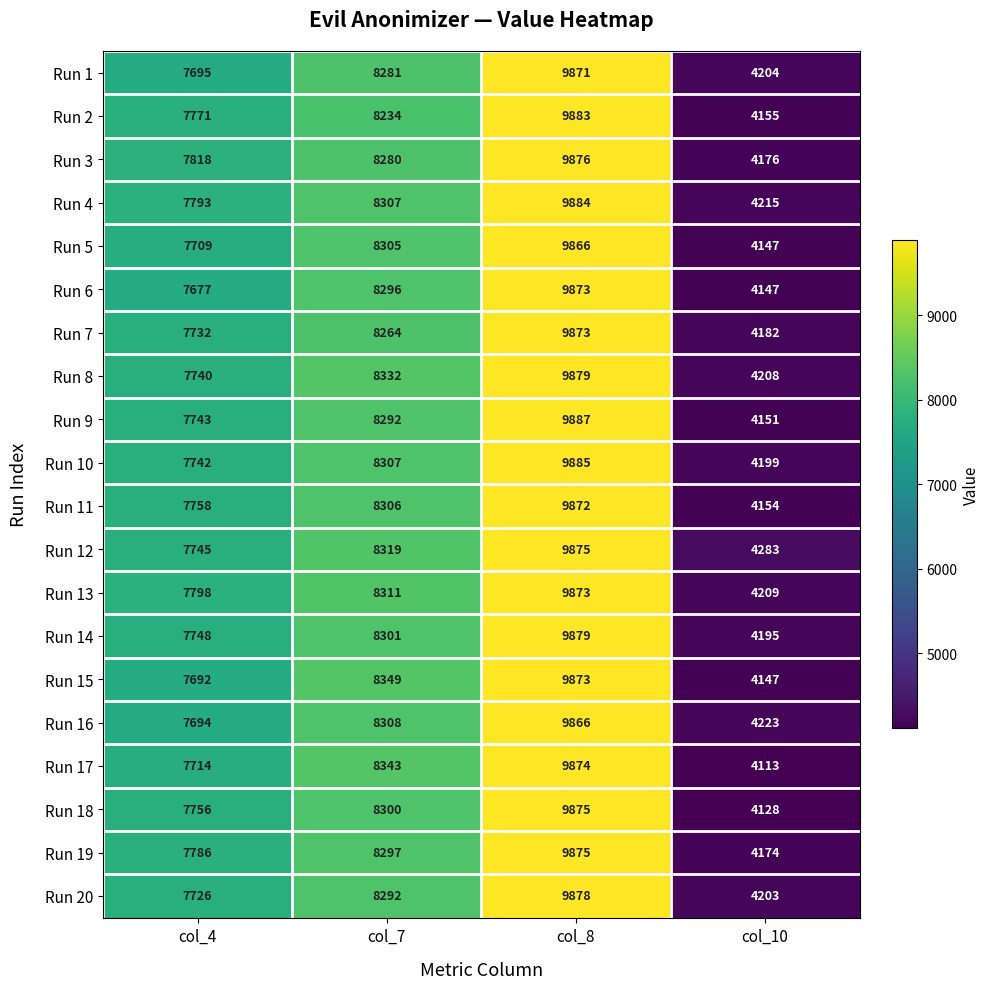

At col_4, list the series in order from largest to smallest.

Run 3, Run 13, Run 4, Run 19, Run 2, Run 11, Run 18, Run 14, Run 12, Run 9, Run 10, Run 8, Run 7, Run 20, Run 17, Run 5, Run 1, Run 16, Run 15, Run 6